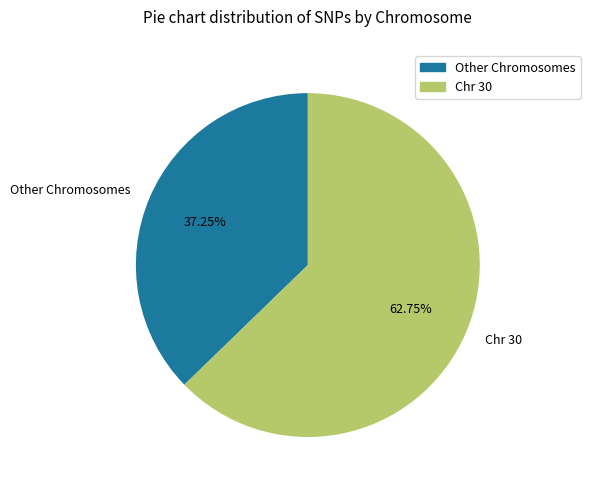

Combined, do Other Chromosomes and Chr 30 account for over 50%?

Yes